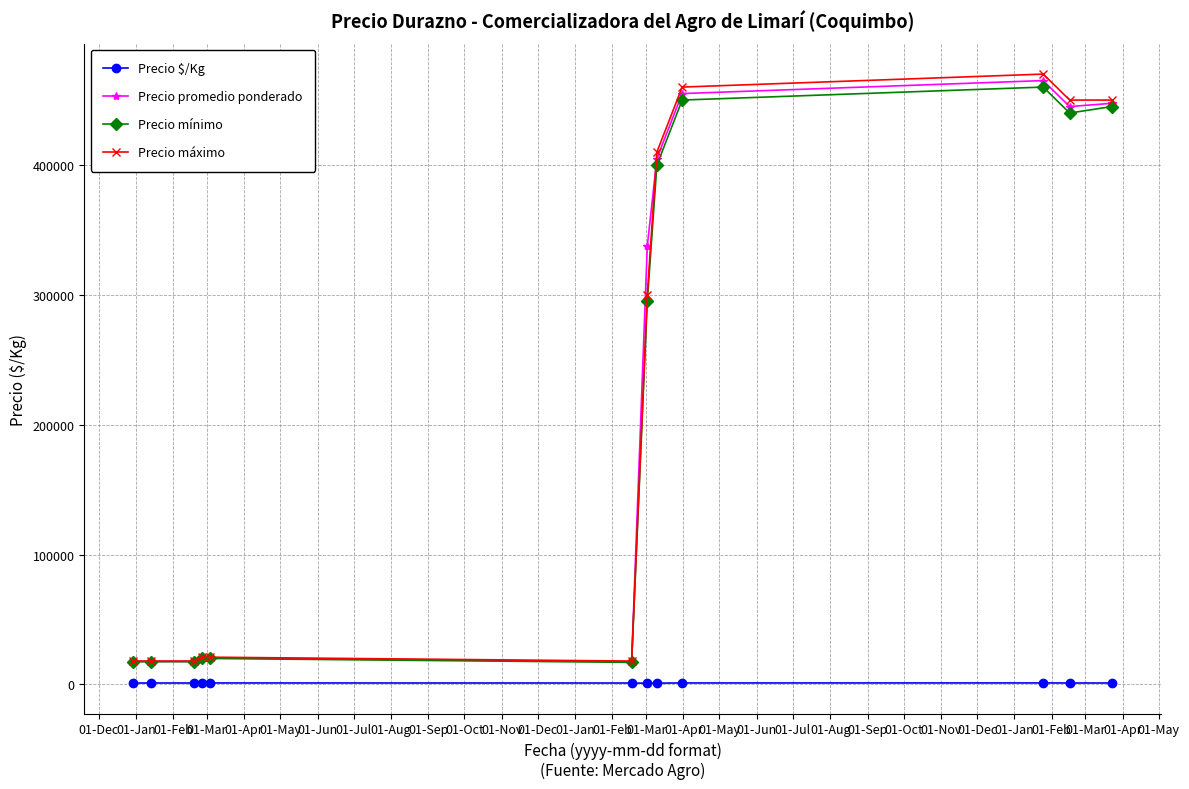

True or false: Precio mínimo has more than 0 interior local peaks.

True